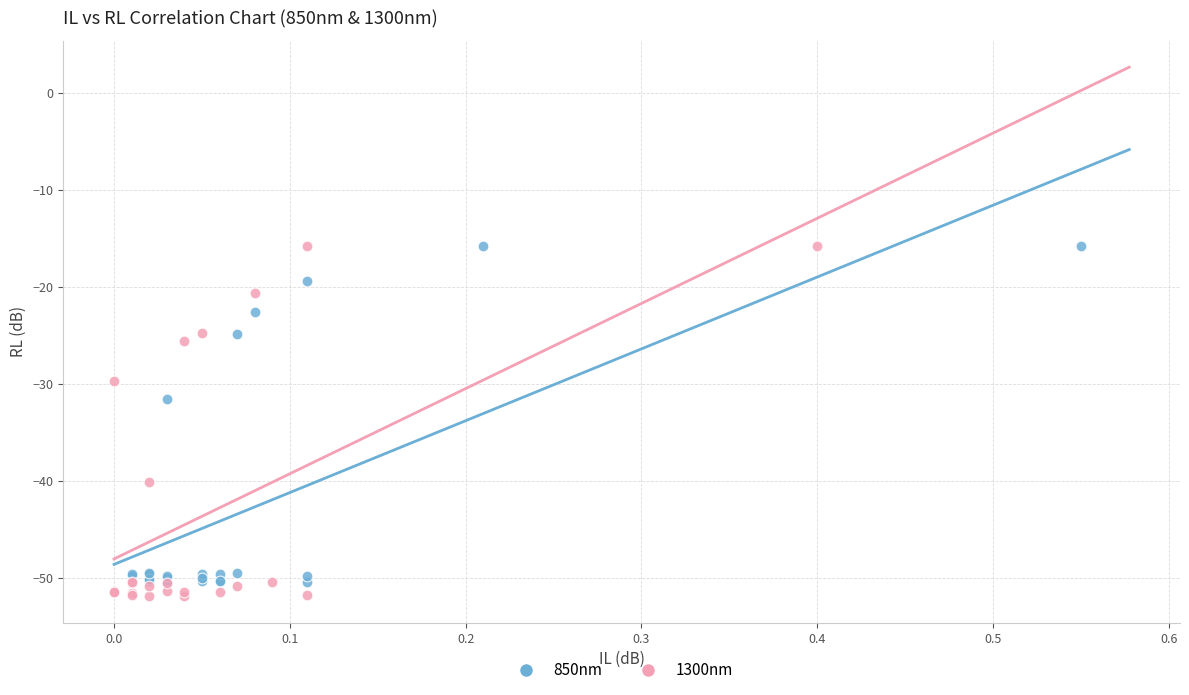

Which series has the widest spread of Y values?

1300nm